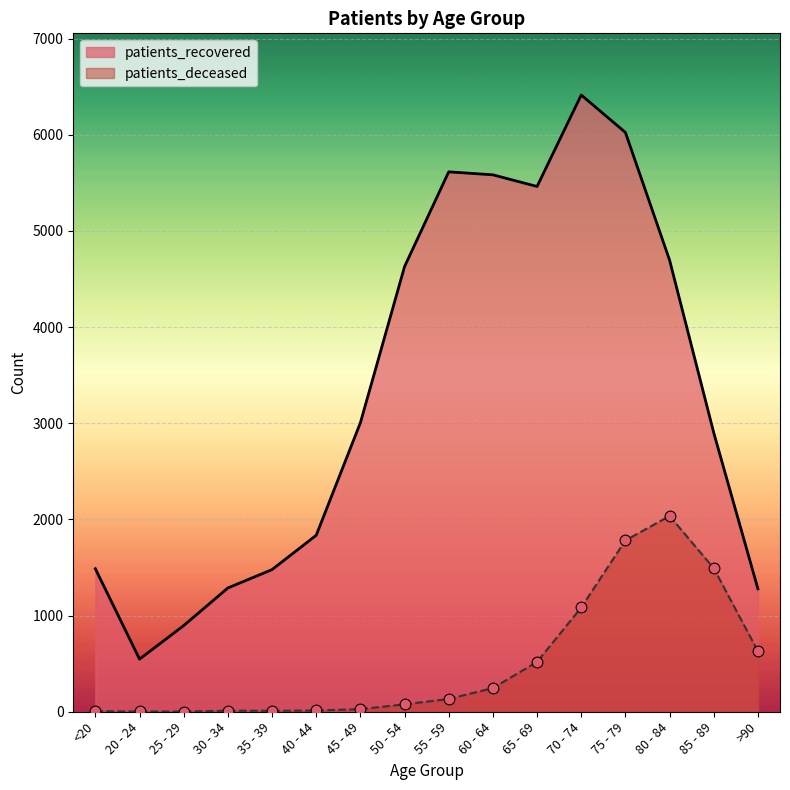

At which category is the sum across all series the highest?

75 - 79